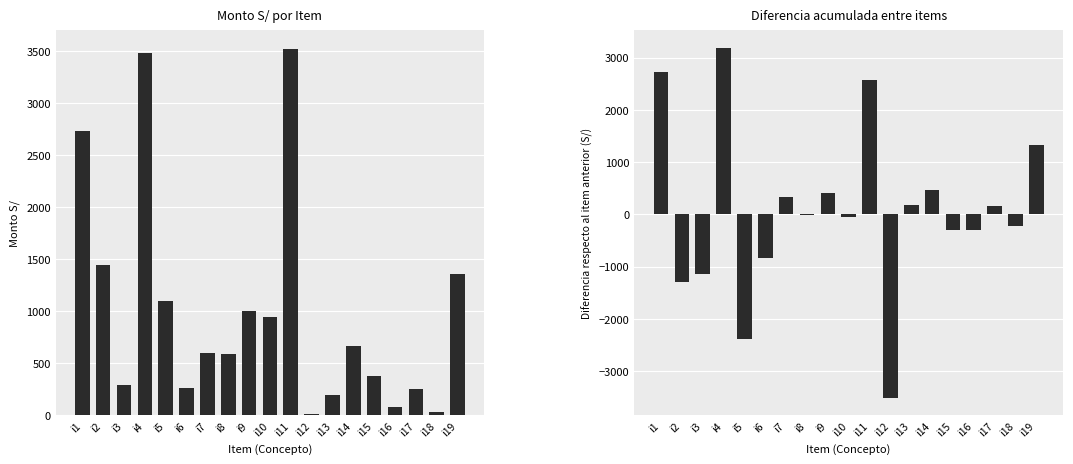

Is it true that Diferencia entre items equals -288.2 at i15?

True